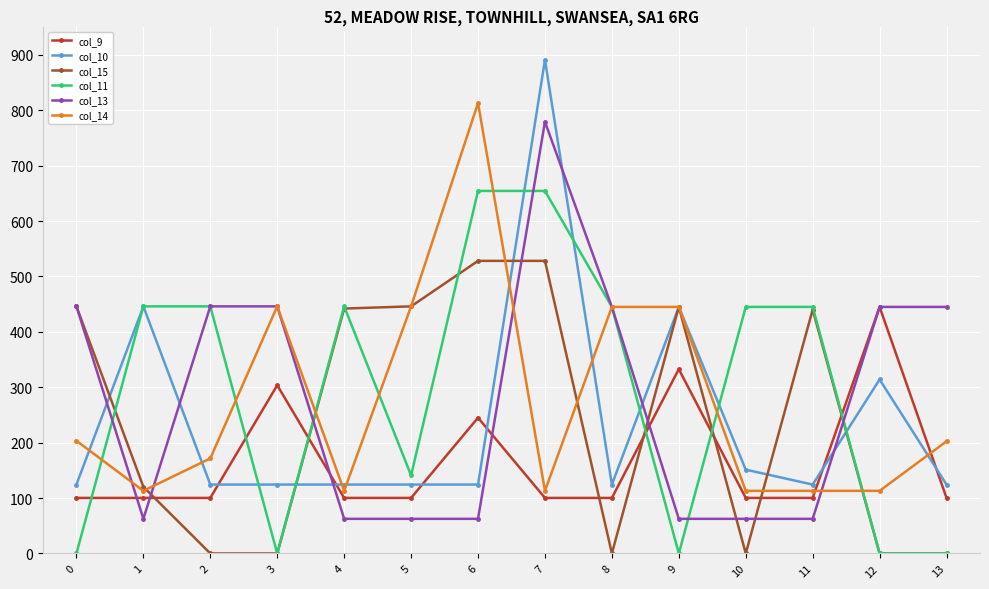

Where is the first local minimum for col_14?

1